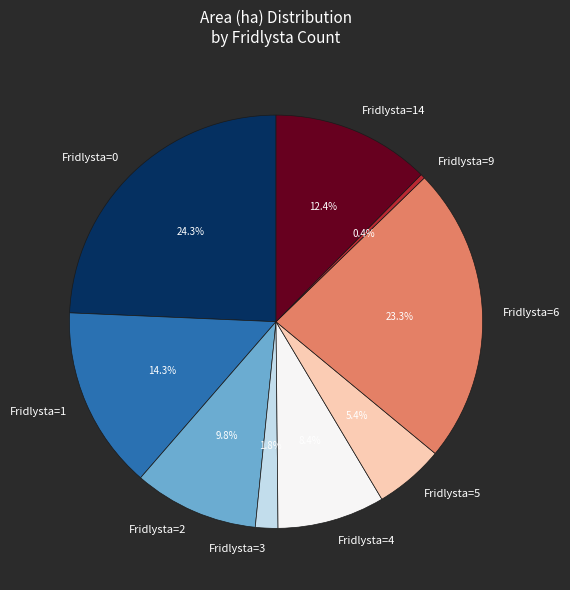

What is the largest slice in the pie chart?

Fridlysta=0